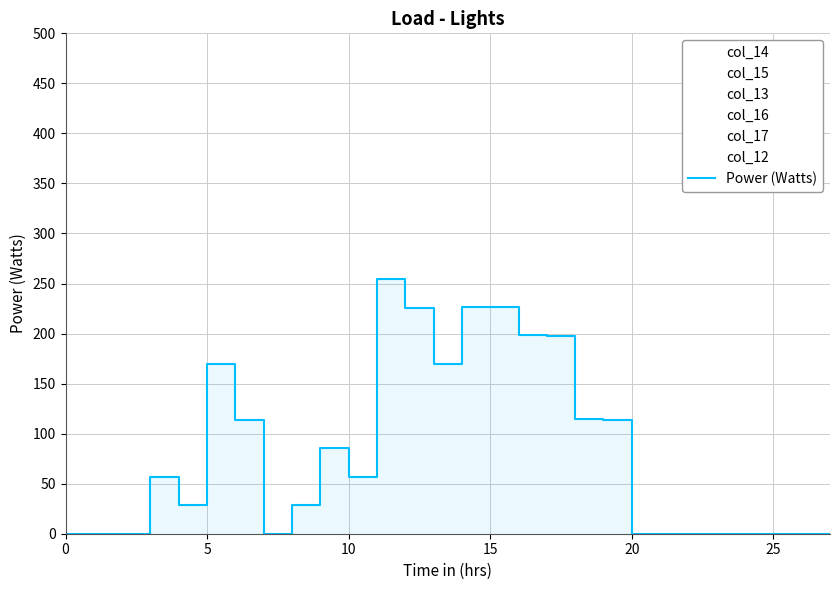

Where is the data nearest to the value 127?

19